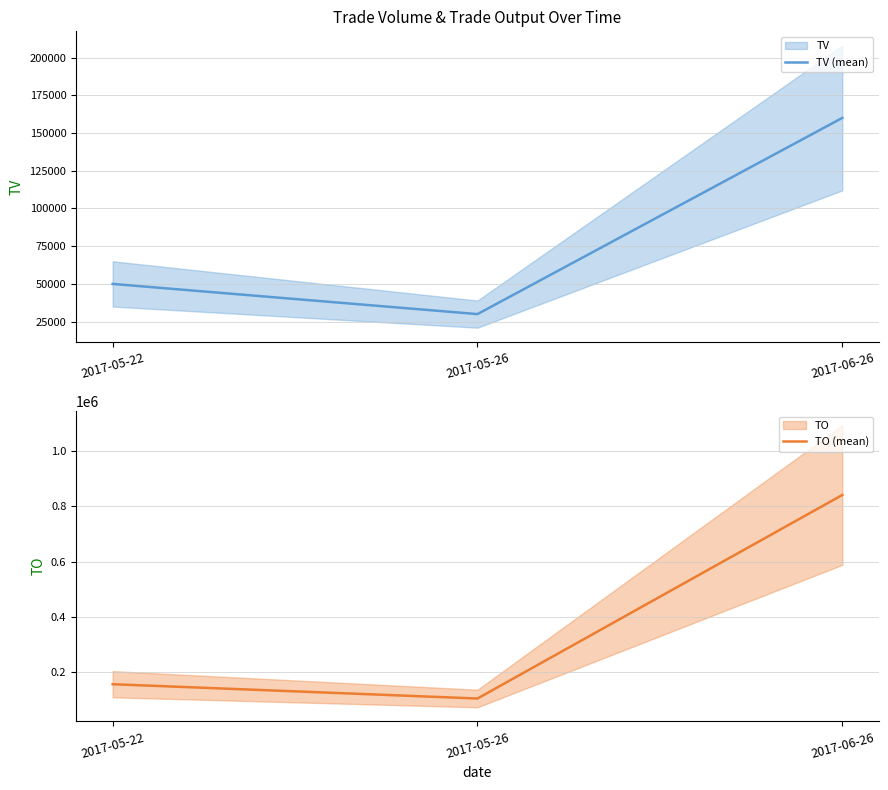

Where does the TV (mean) series first go above 50000?

2017-06-26